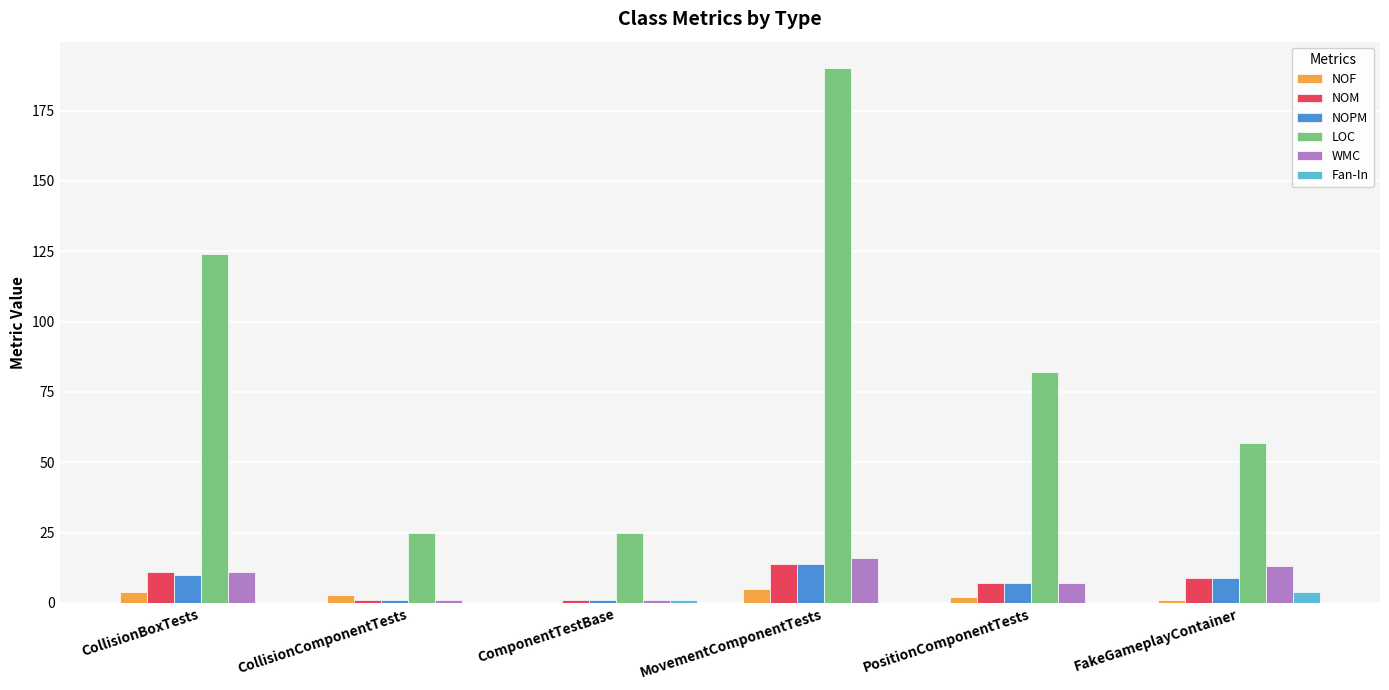

Reading left to right, transcribe all the data shown in this chart.

NOF: CollisionBoxTests=4	CollisionComponentTests=3	ComponentTestBase=0	MovementComponentTests=5	PositionComponentTests=2	FakeGameplayContainer=1
NOM: CollisionBoxTests=11	CollisionComponentTests=1	ComponentTestBase=1	MovementComponentTests=14	PositionComponentTests=7	FakeGameplayContainer=9
NOPM: CollisionBoxTests=10	CollisionComponentTests=1	ComponentTestBase=1	MovementComponentTests=14	PositionComponentTests=7	FakeGameplayContainer=9
LOC: CollisionBoxTests=124	CollisionComponentTests=25	ComponentTestBase=25	MovementComponentTests=190	PositionComponentTests=82	FakeGameplayContainer=57
WMC: CollisionBoxTests=11	CollisionComponentTests=1	ComponentTestBase=1	MovementComponentTests=16	PositionComponentTests=7	FakeGameplayContainer=13
Fan-In: CollisionBoxTests=0	CollisionComponentTests=0	ComponentTestBase=1	MovementComponentTests=0	PositionComponentTests=0	FakeGameplayContainer=4